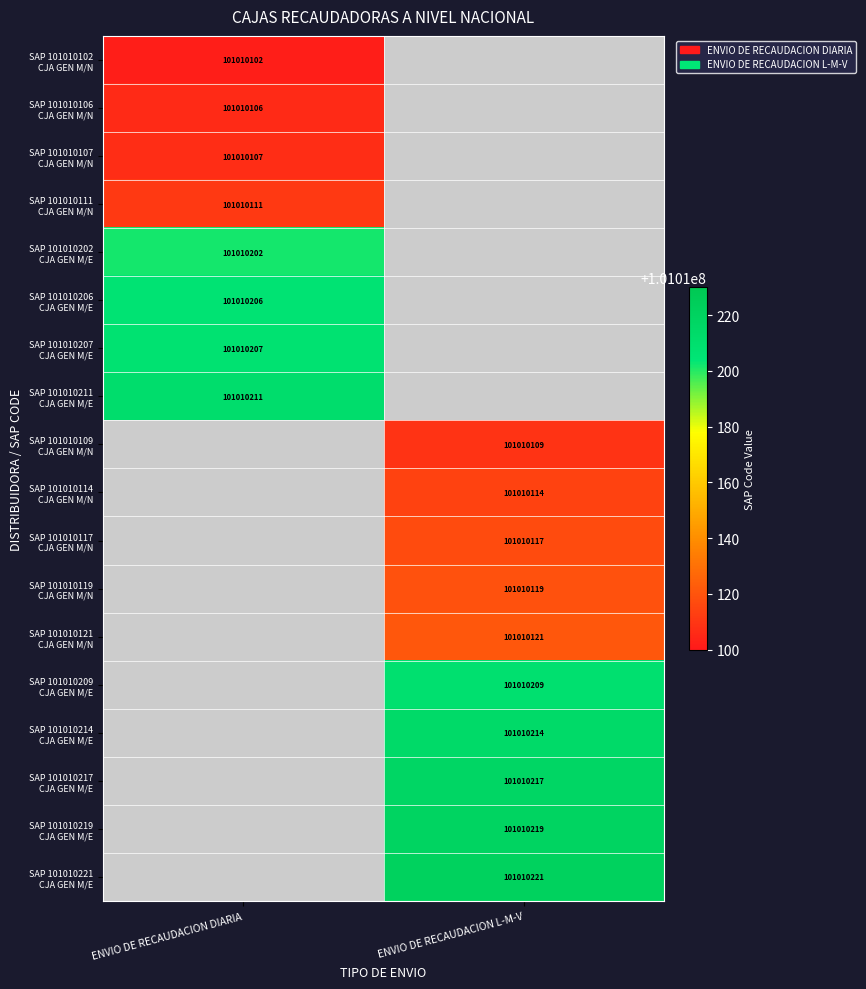

What is the minimum value for SAP 101010206 CJA GEN M/E?

101010206.0